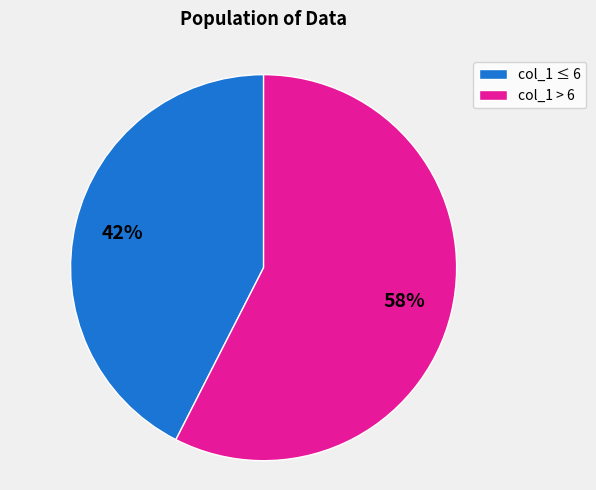

Is col_1 > 6 the majority of the pie?

Yes